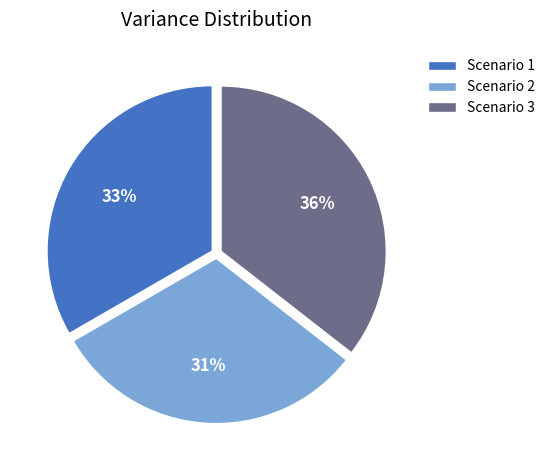

Do Scenario 2 and Scenario 3 together represent more than half of the pie?

Yes